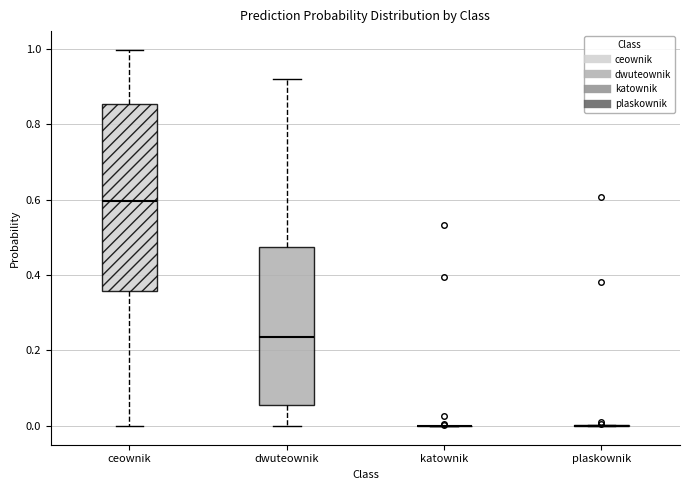

Reading left to right, read every box against the y-axis: the position of its median line, the range the box covers, and the ends of its whiskers. The values are not printed on the chart, so give them approximately, as read against the axis.

ceownik: median 0.60, box 0.36 to 0.86, whiskers 0.00 to 1.00
dwuteownik: median 0.24, box 0.06 to 0.48, whiskers 0.00 to 0.92
katownik: box collapsed to a line at 0.00, whiskers 0.00 to 0.00
plaskownik: box collapsed to a line at 0.00, whiskers 0.00 to 0.00